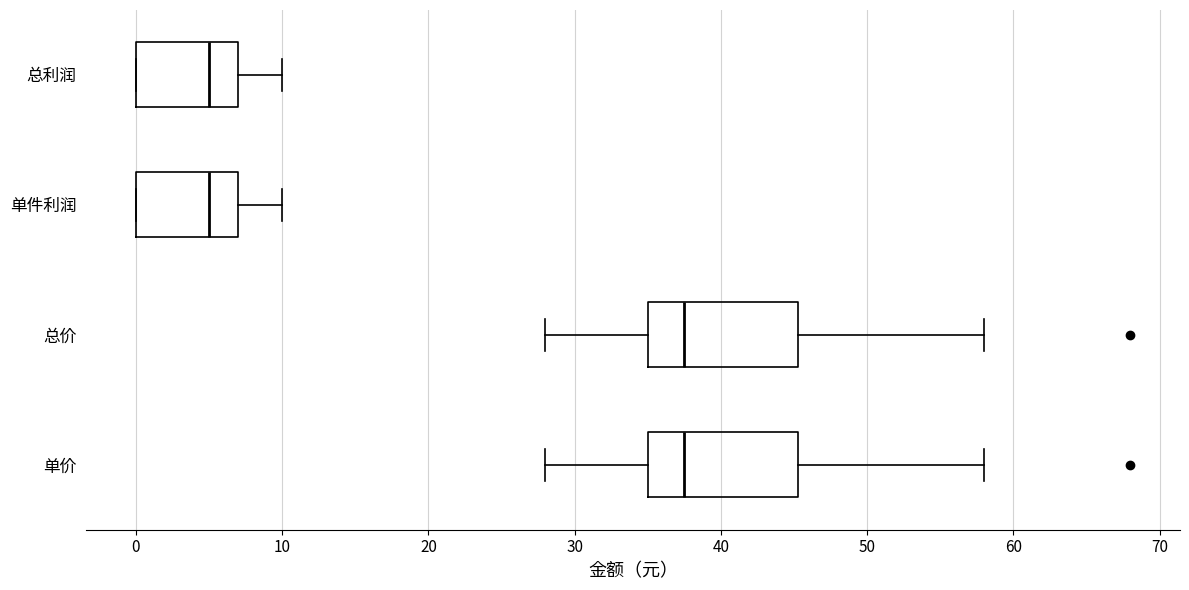

Reading bottom to top, transcribe this box plot: for each box, give where its median line is, the range the box spans, and where its two whiskers end, as read against the x-axis. The values are not printed on the chart, so give them approximately, as read against the axis.

单价: median 38, box 35 to 45, whiskers 28 to 58
总价: median 38, box 35 to 45, whiskers 28 to 58
单件利润: median 5, box 0 to 7, whiskers 0 to 10
总利润: median 5, box 0 to 7, whiskers 0 to 10